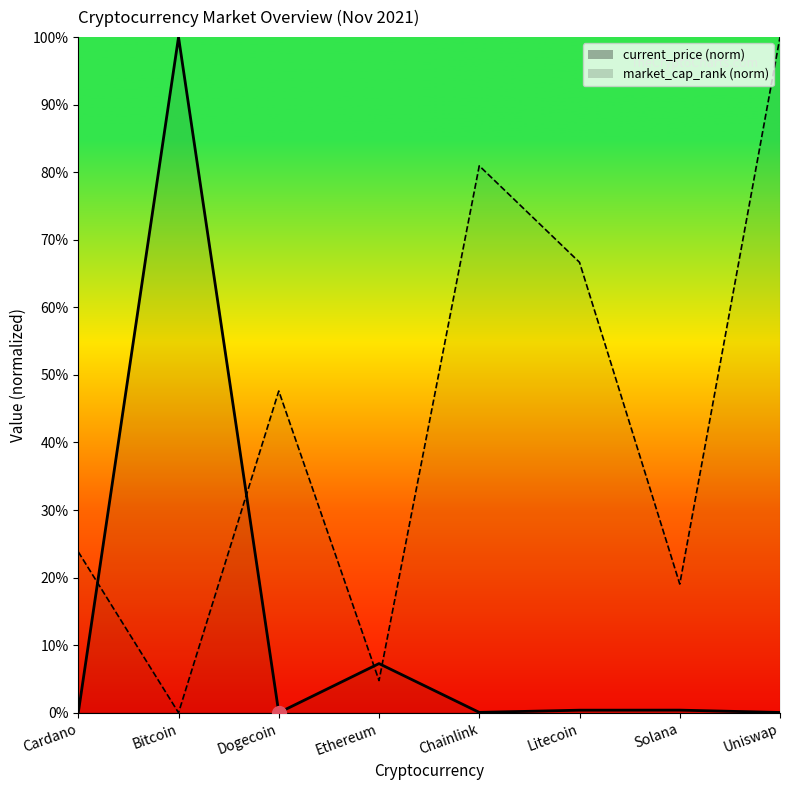

What is the average value of the current_price (norm) series?

13.5